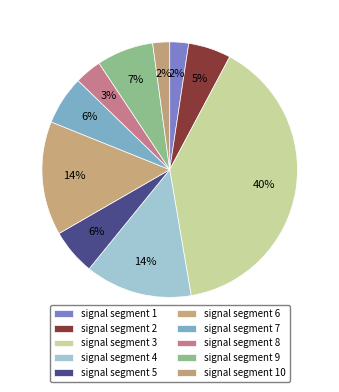

Which slice is the largest?

signal segment 3